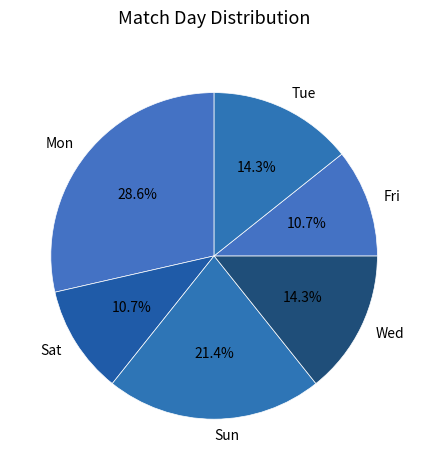

To the nearest percent, what percentage of the pie is Sat?

11%